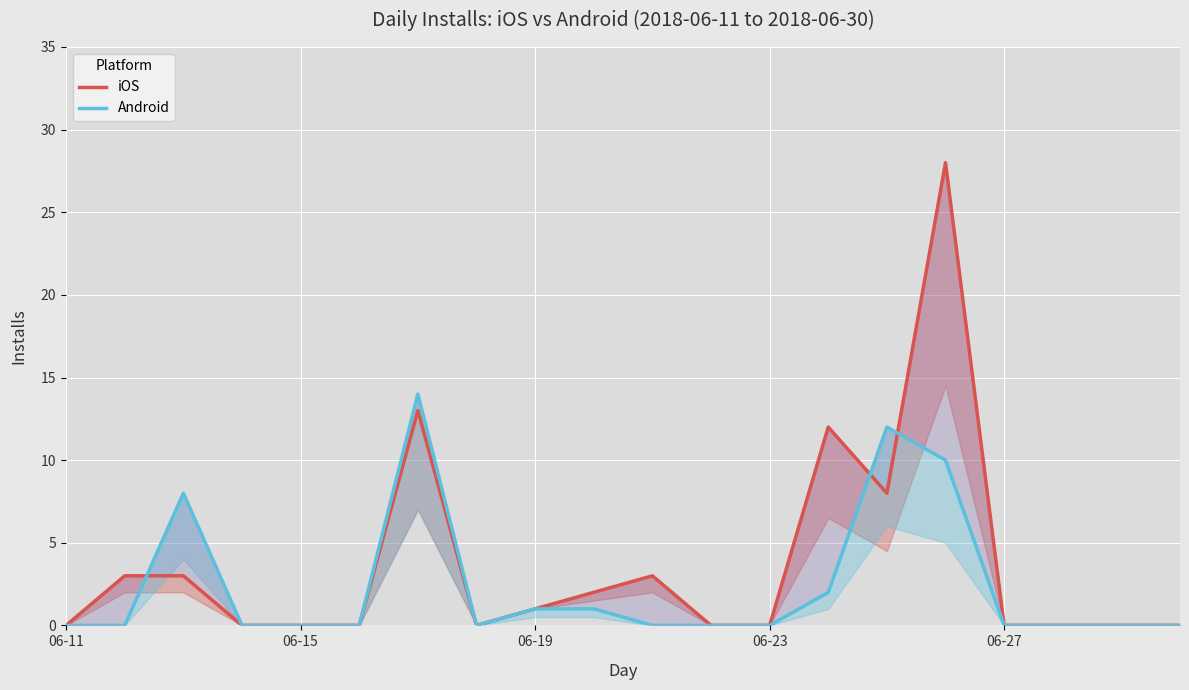

True or false: Android has more than 0 interior local peaks.

True